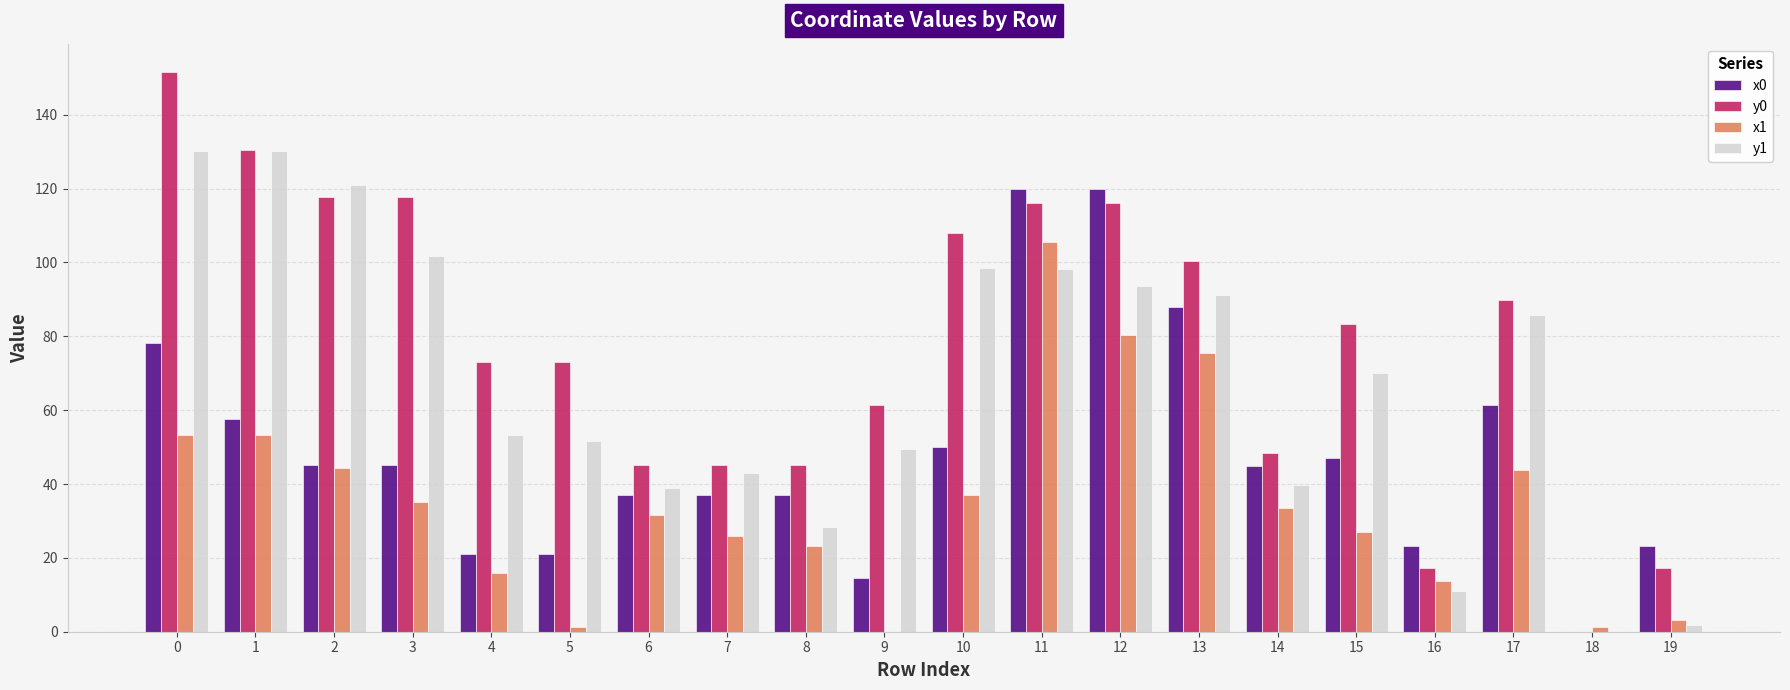

At which category is the sum across all series the highest?

11